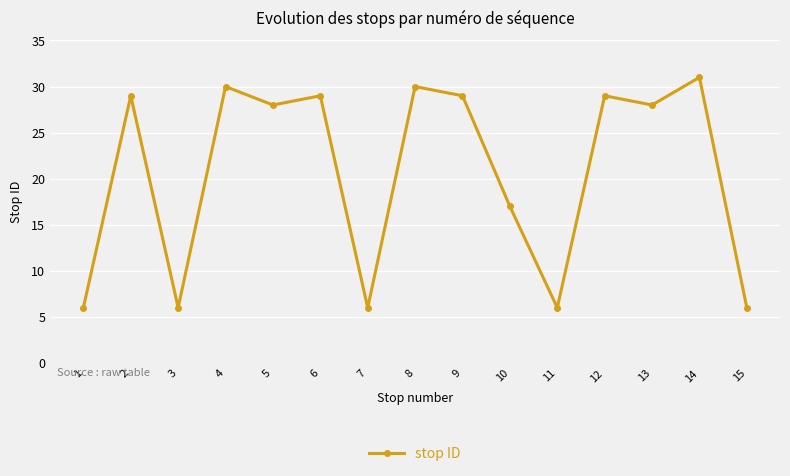

What is the value of the 15th point from the left?

6